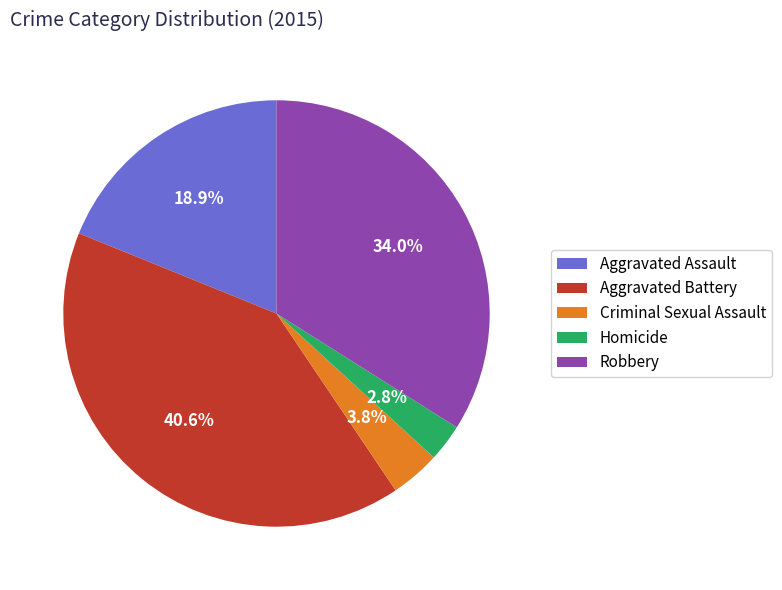

Rank the categories by value from highest to lowest.

Aggravated Battery, Robbery, Aggravated Assault, Criminal Sexual Assault, Homicide